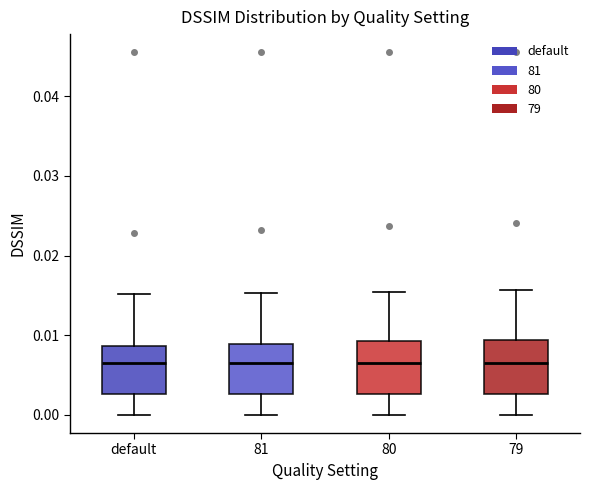

Reading left to right, transcribe this box plot: for each box, give where its median line is, the range the box spans, and where its two whiskers end, as read against the y-axis. The values are not printed on the chart, so give them approximately, as read against the axis.

default: median 0.006, box 0.003 to 0.009, whiskers 0.000 to 0.015
81: median 0.006, box 0.003 to 0.009, whiskers 0.000 to 0.015
80: median 0.007, box 0.003 to 0.009, whiskers 0.000 to 0.015
79: median 0.007, box 0.003 to 0.009, whiskers 0.000 to 0.016